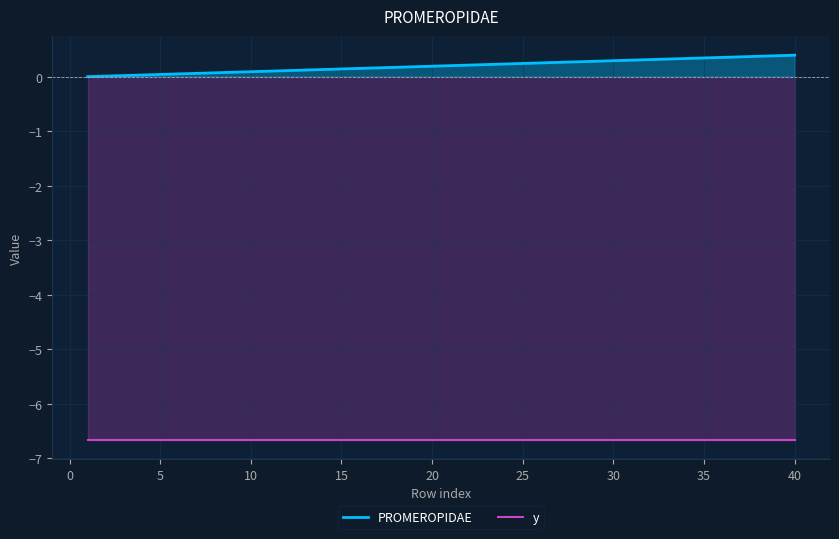

True or false: PROMEROPIDAE and y cross at least once.

False